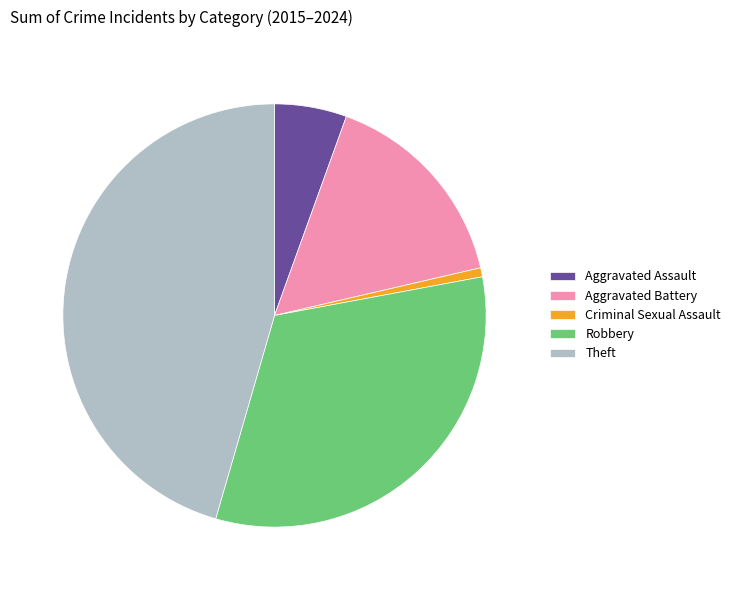

Approximately how many times larger is the value at Aggravated Assault compared to Criminal Sexual Assault?

8.0